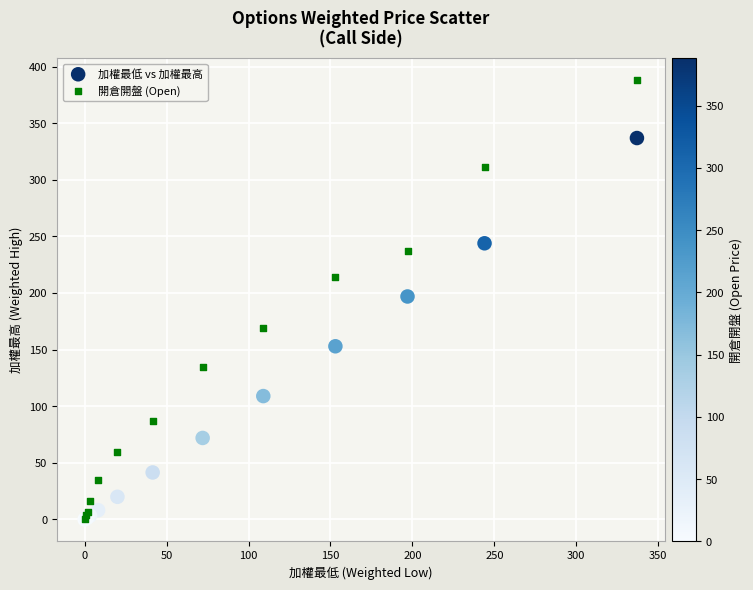

Which series contains the highest Y value?

開倉開盤 (Open)